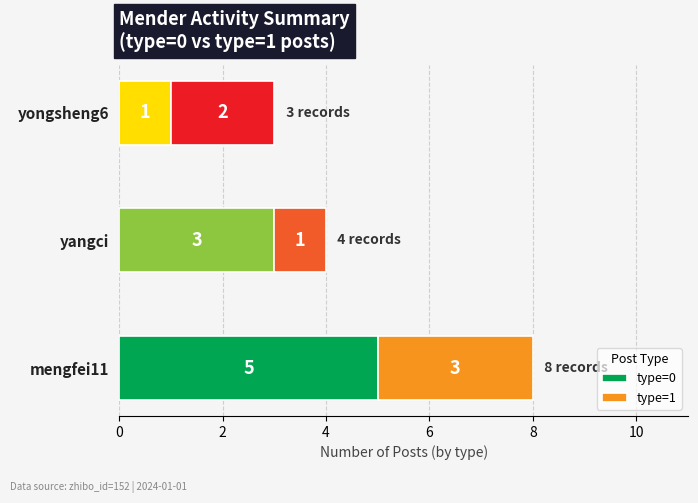

At which label is type=0 closest to 3?

yangci